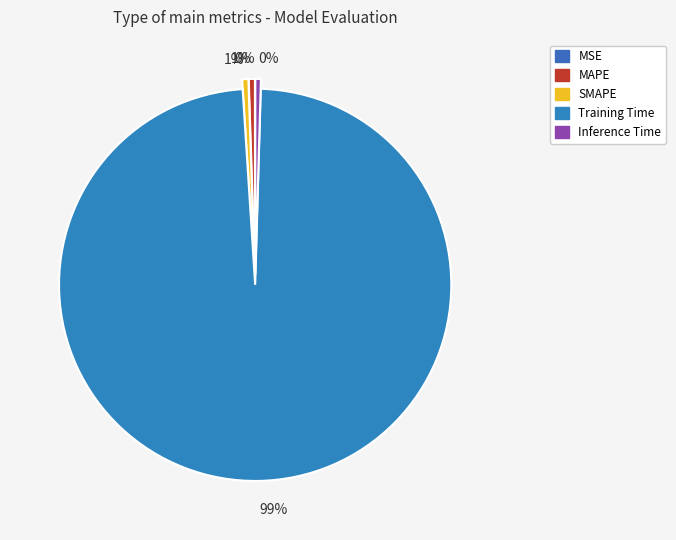

How many segments does this pie chart have?

5